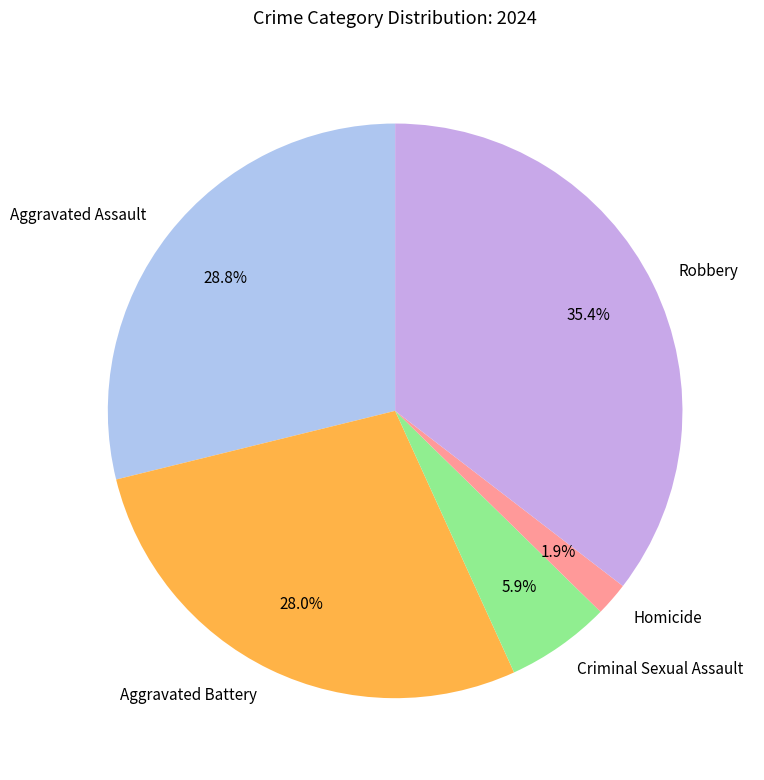

What percentage is the Criminal Sexual Assault slice, to the nearest percent?

6%